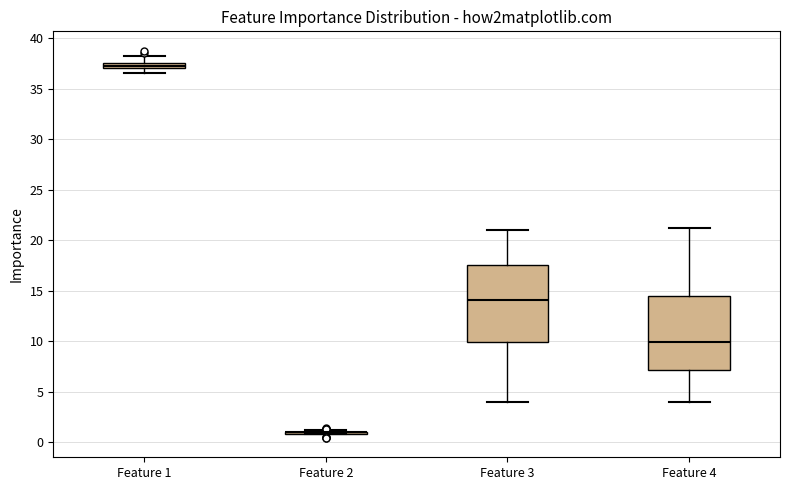

Where does the median line of the box for Feature 4 sit on the y-axis? The values are not printed on the chart, so give them approximately, as read against the axis.

10.0